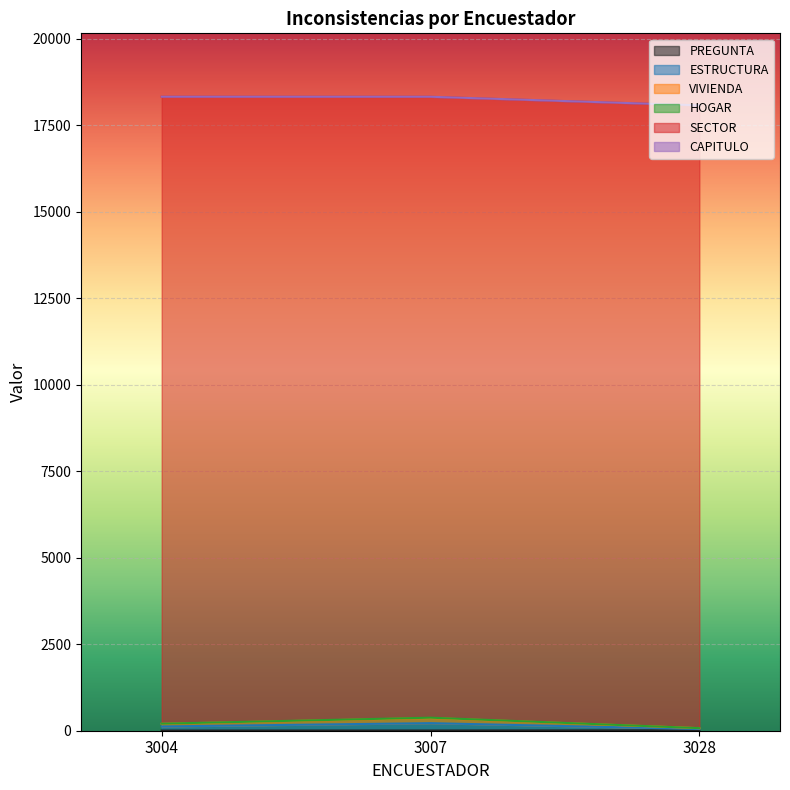

What is the difference between the CAPITULO values at 3007 and 3004?

1